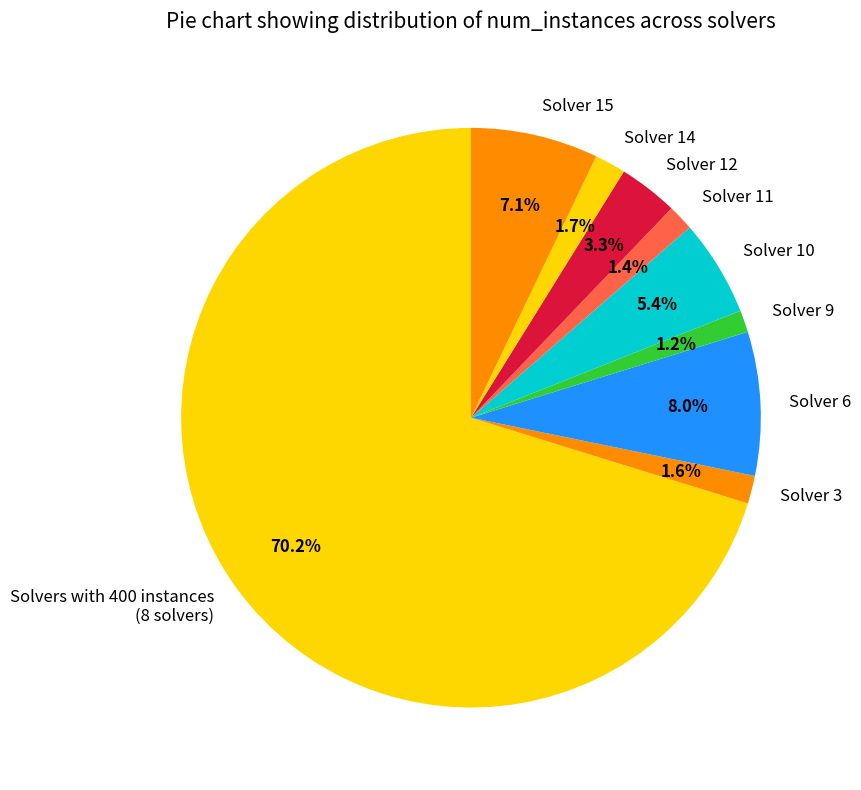

What is the ratio of the value at Solver 14 to the value at Solver 3?

1.1